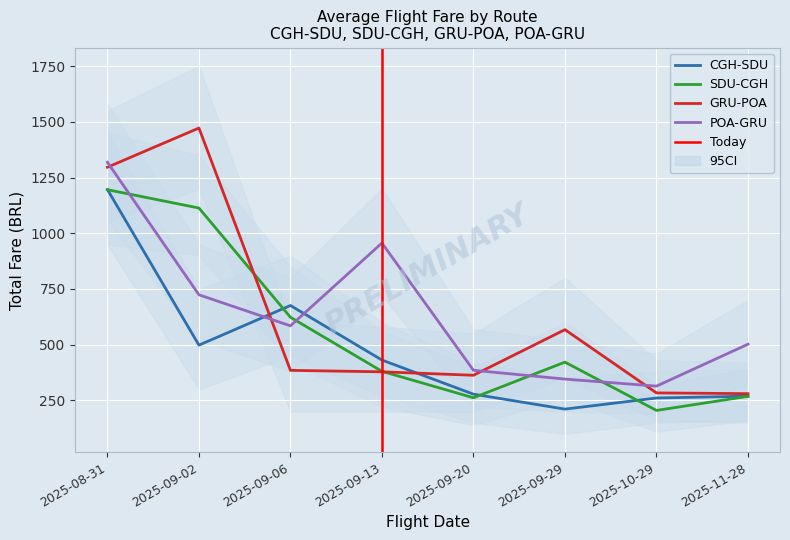

True or false: POA-GRU and CGH-SDU cross at least once.

True